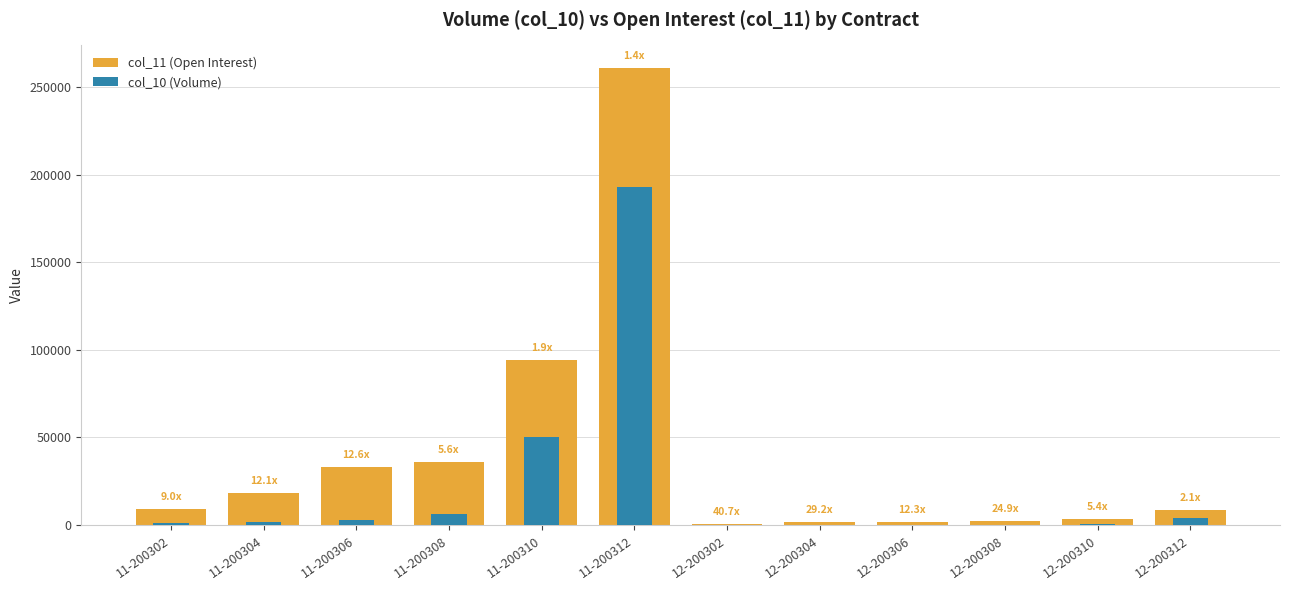

What is the value of the col_10 (Volume) bar at the 3rd from the left?

2625